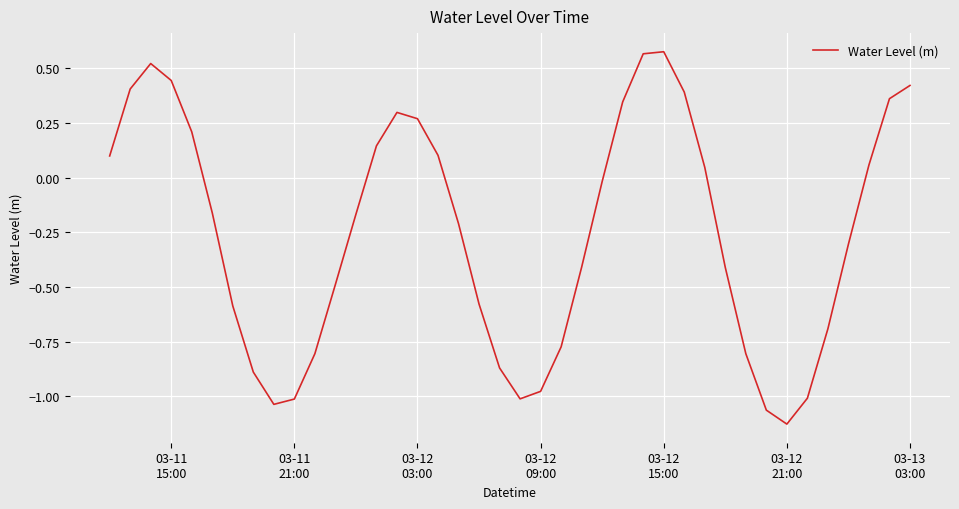

What is the difference between the maximum and minimum values?

1.7